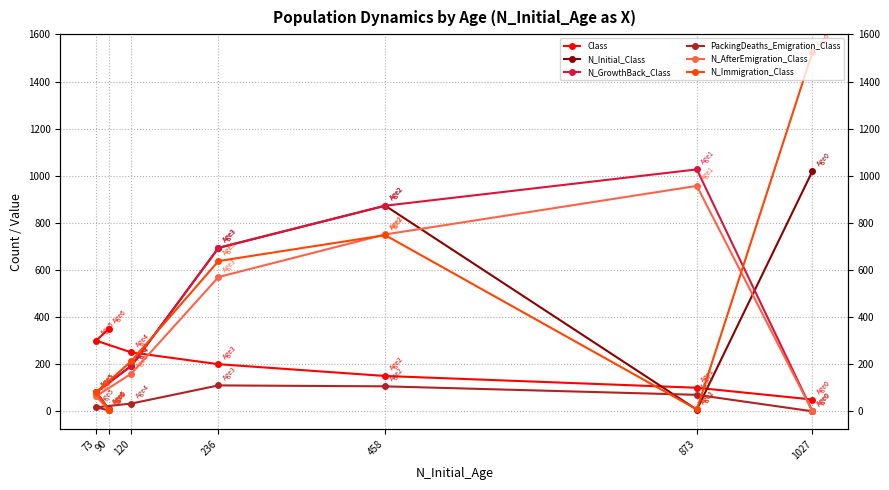

How many interior local peaks does the N_AfterEmigration_Class series have?

1